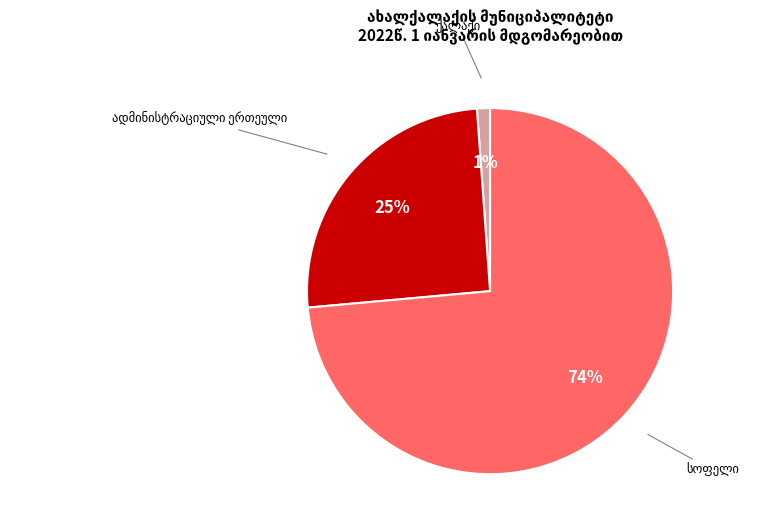

Is there a majority slice in this chart?

Yes